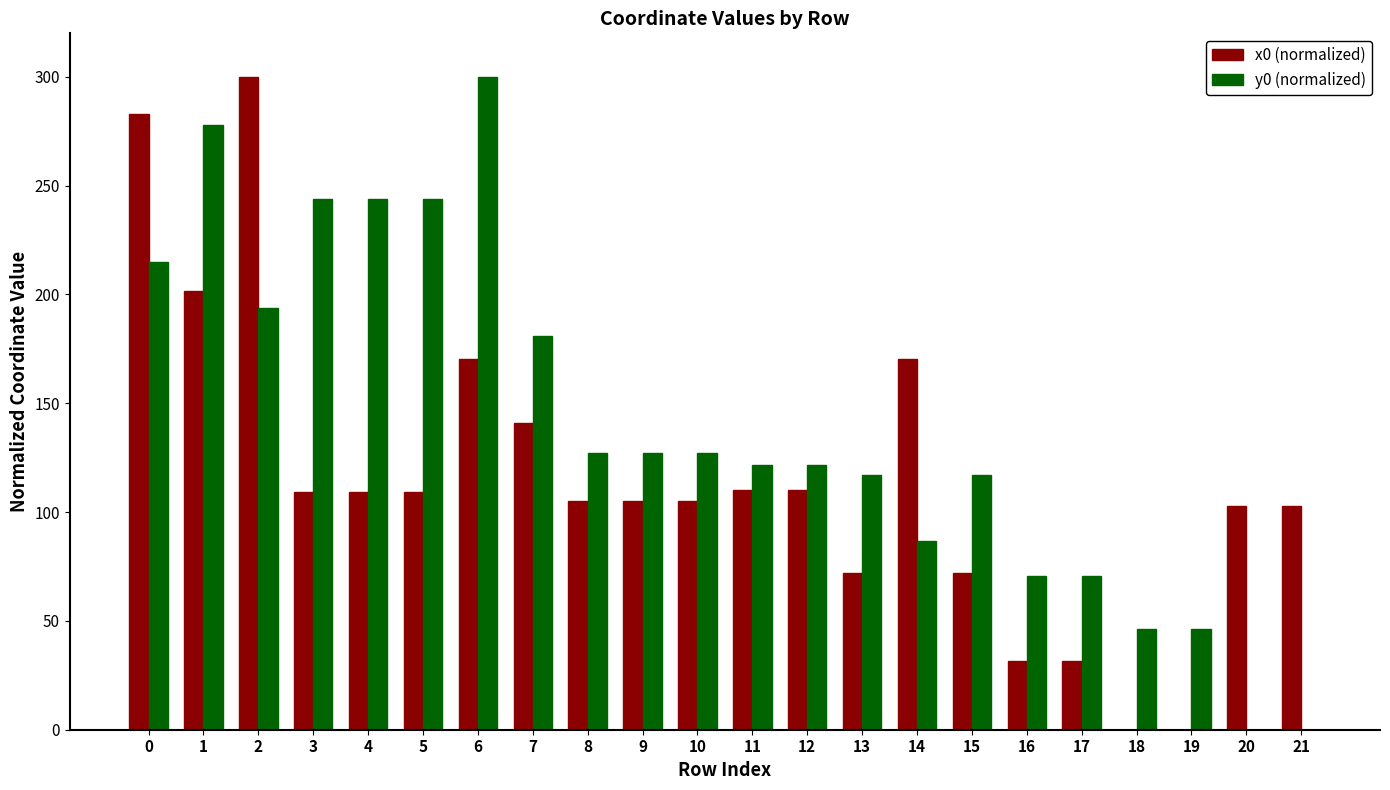

What is the total value across all series at 20?

102.8